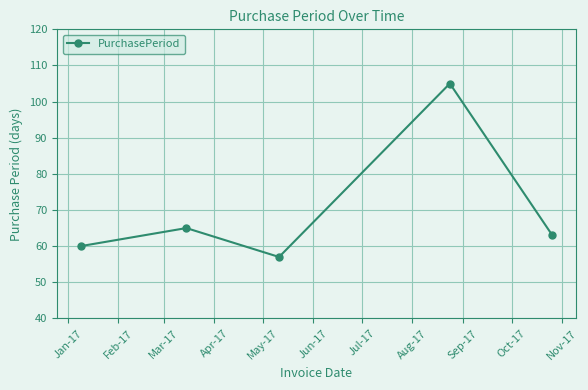

What is the difference between the maximum and minimum values?

48